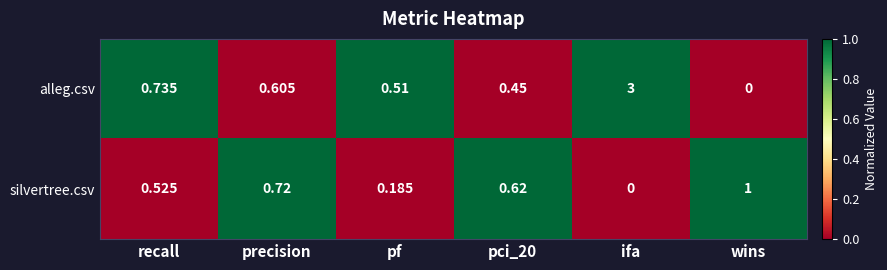

Is the value of alleg.csv at ifa greater than the value of silvertree.csv at ifa?

Yes